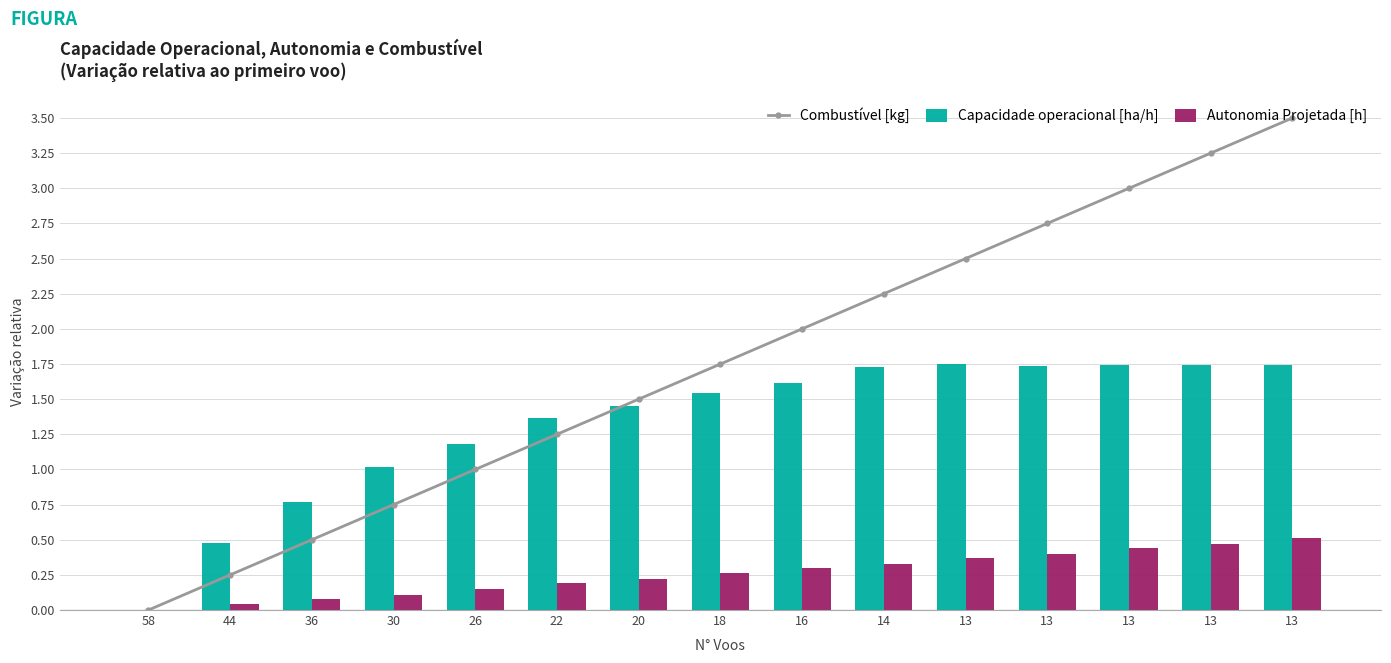

What is the difference between the second highest and second lowest values in the Autonomia Projetada [h] series?

0.4